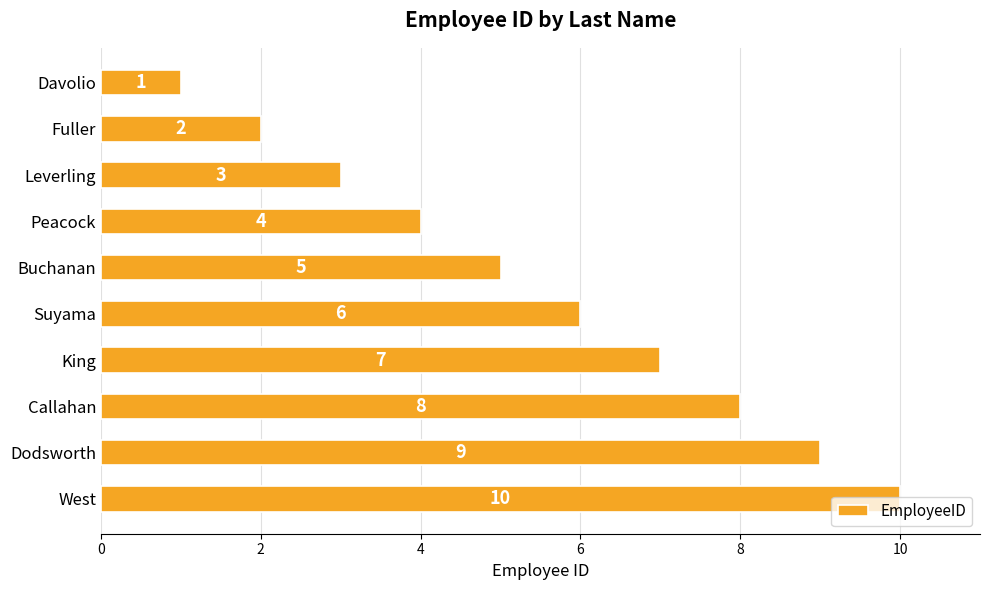

Is it true that the value at Dodsworth is 16?

False